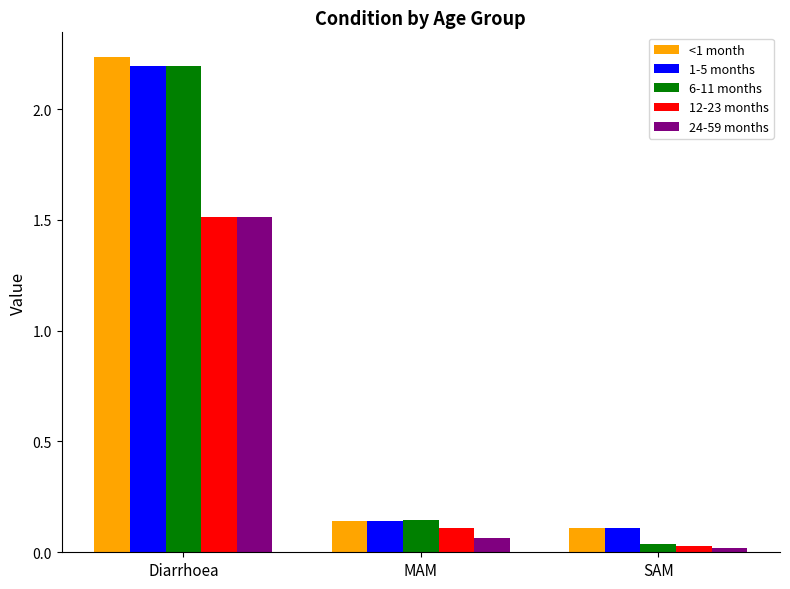

Is it true that 12-23 months equals 0.1 at MAM?

True